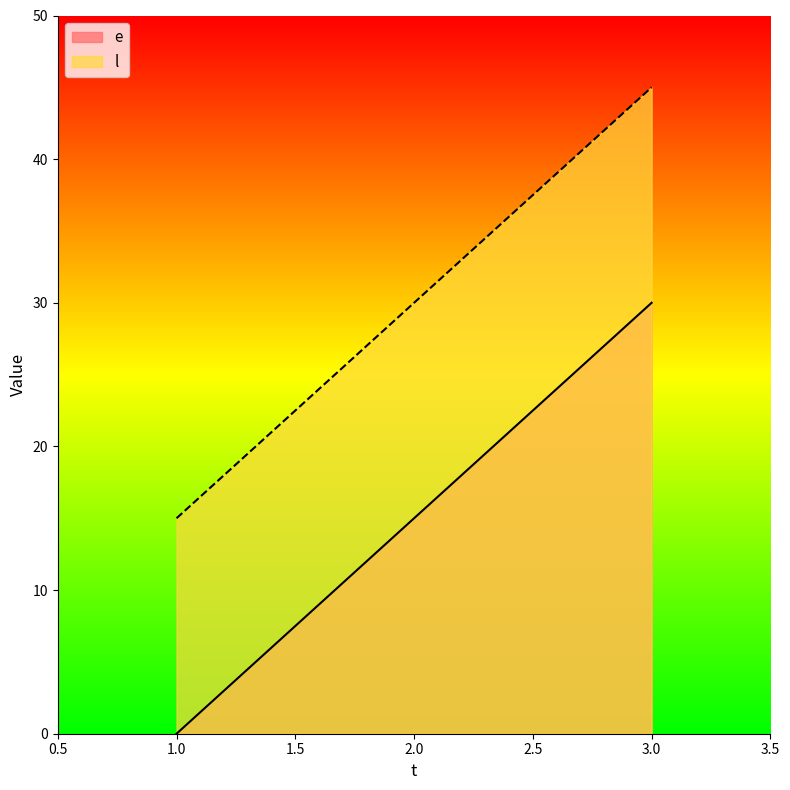

The l series shows 6 at 1.0. True or false?

False